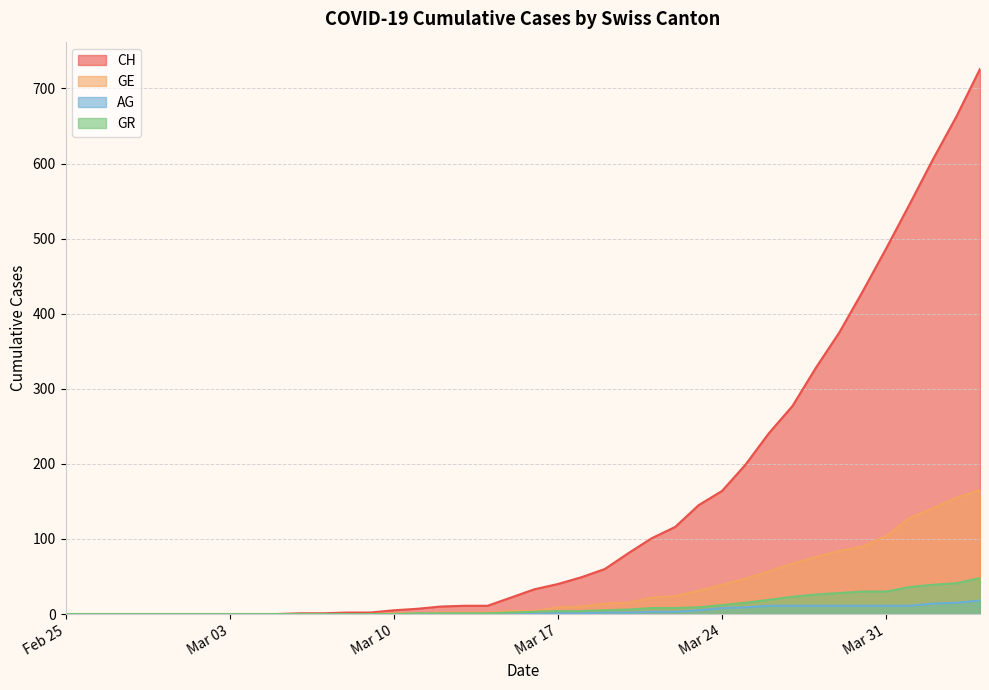

What is the maximum value for GR?

48